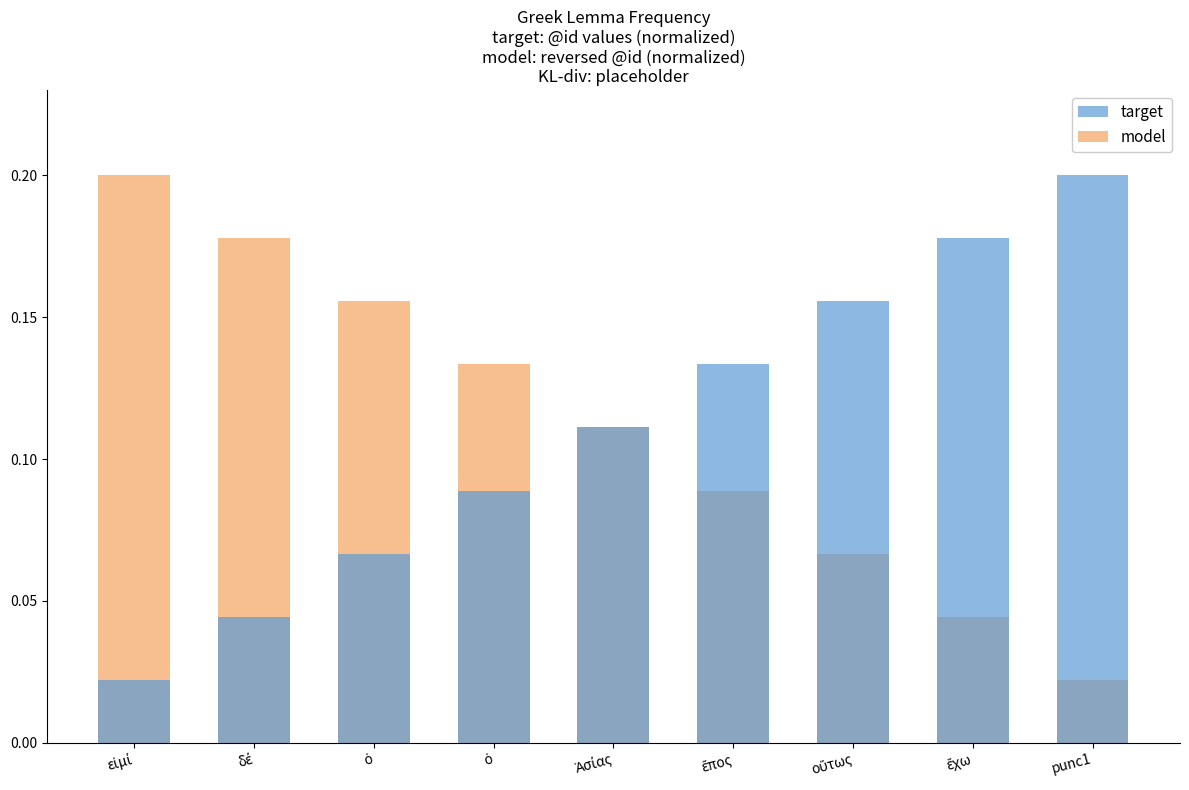

The model series shows 0.0 at ἔχω. True or false?

True